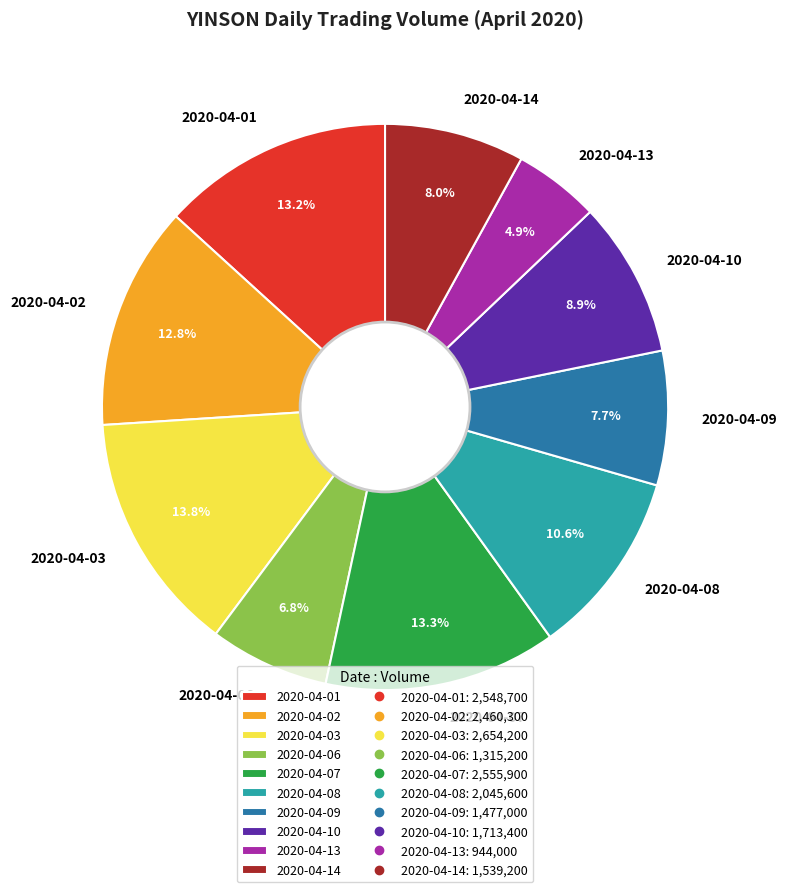

To the nearest percent, what portion does 2020-04-10 represent?

9%